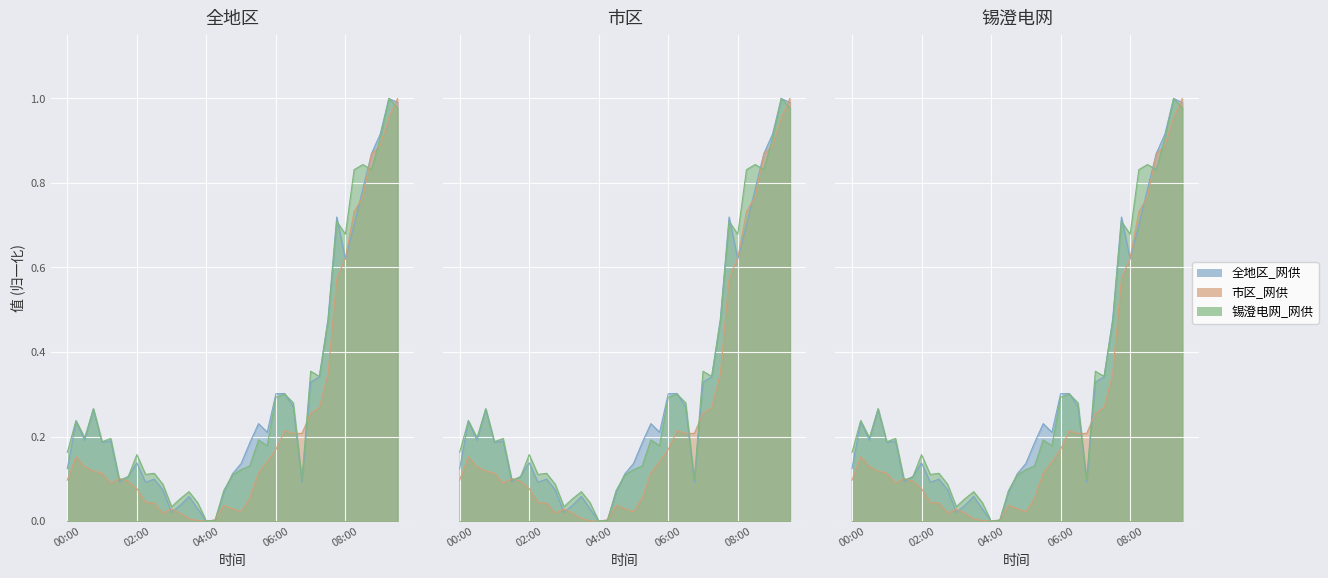

In 锡澄电网_网供, how many points are higher than both neighbors (excluding endpoints)?

12